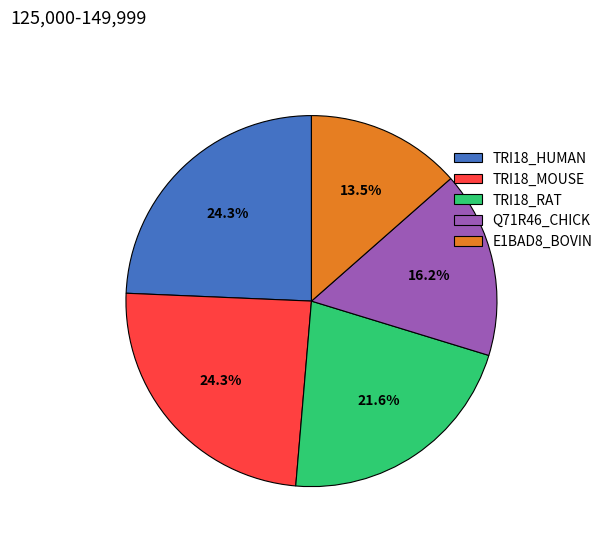

Approximately how many times larger is the value at TRI18_MOUSE compared to TRI18_RAT?

1.1